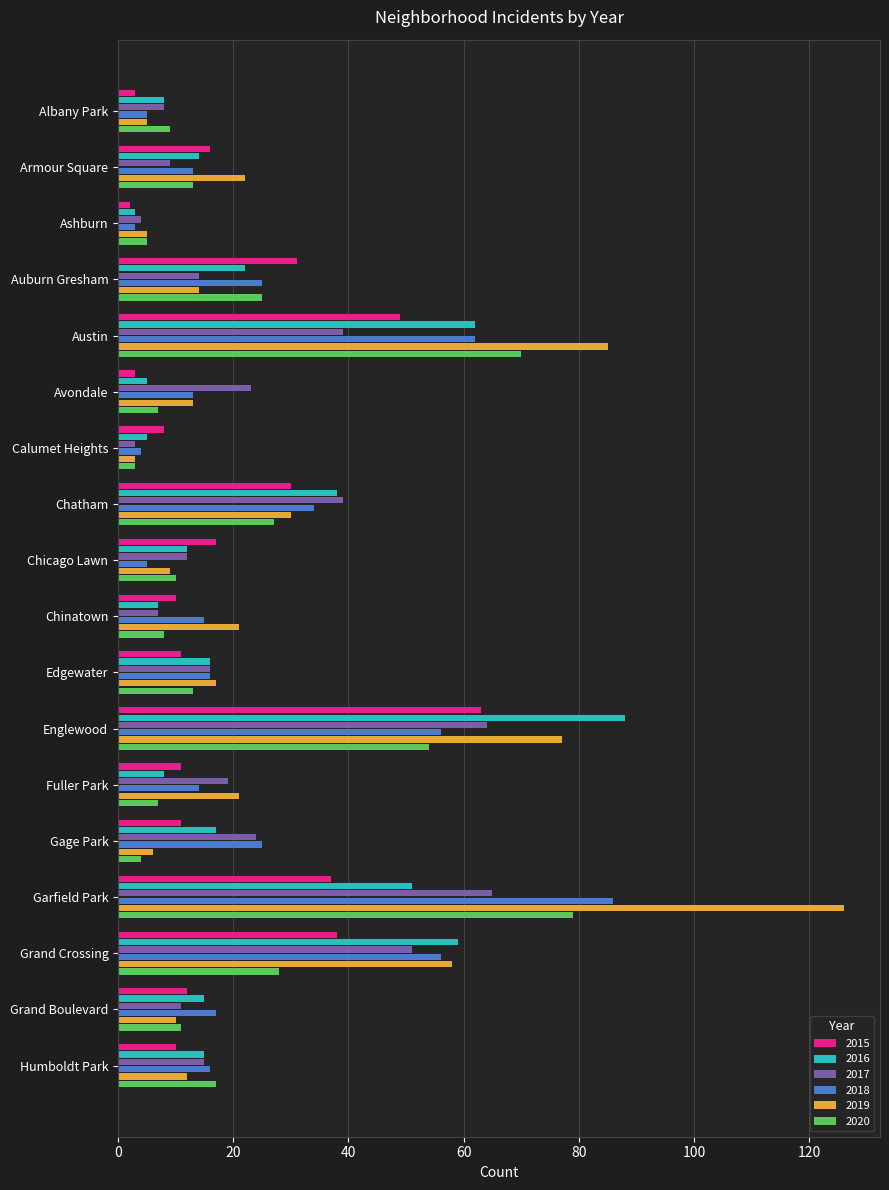

At which category is the sum across all series the highest?

Garfield Park